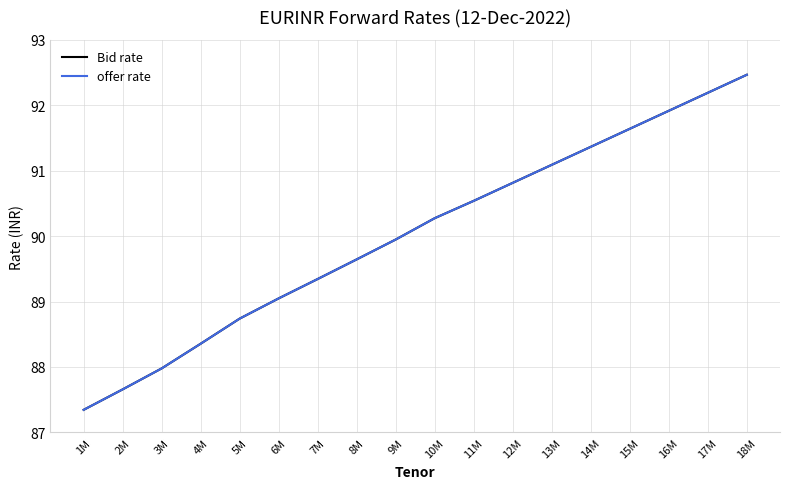

What is the average value of the Bid rate series?

90.0